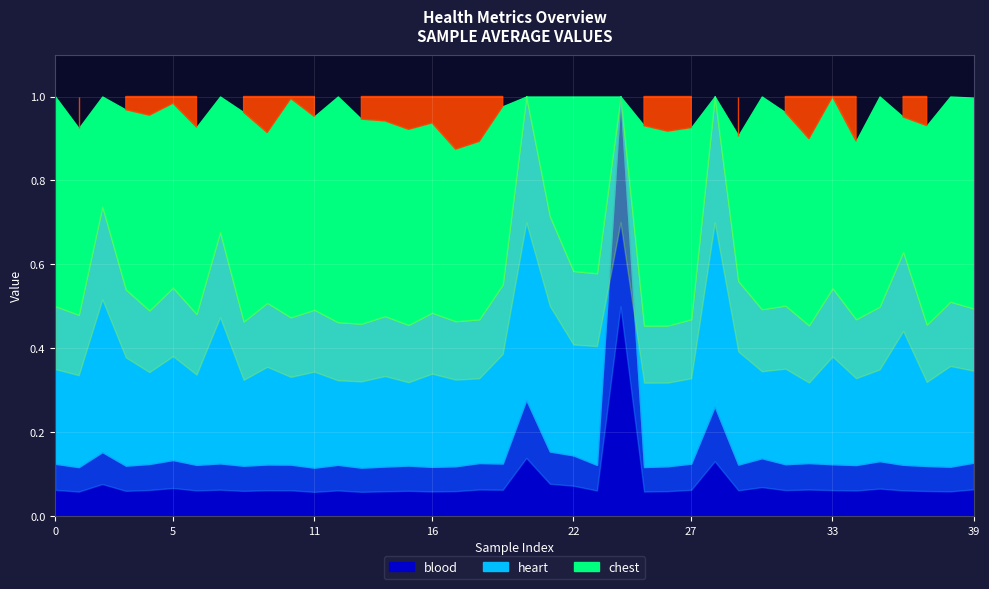

What is the spread (max minus min) of values at 12?

0.9